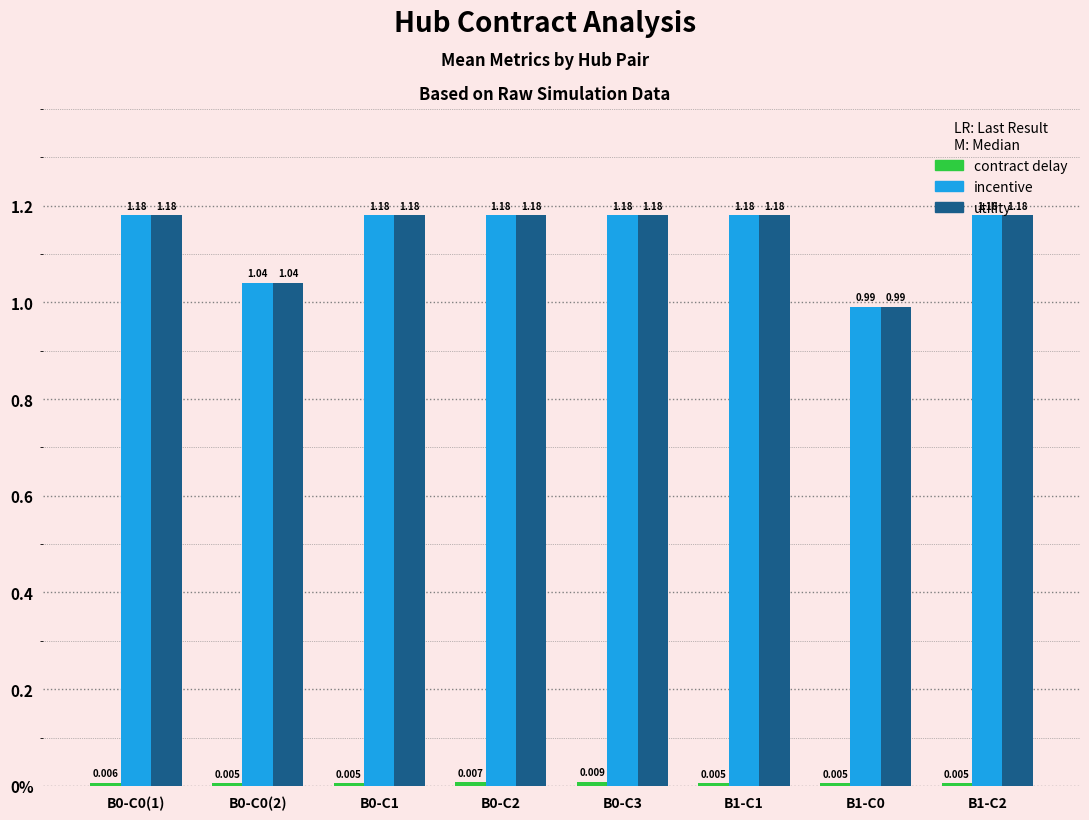

What is the label of the 3rd bar from the left?

B0-C1